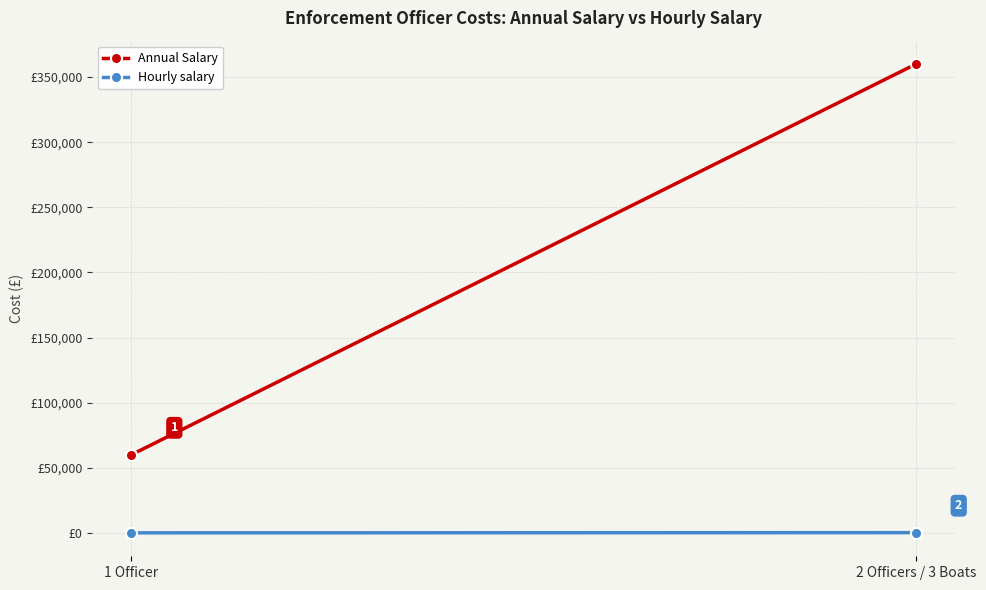

What is the average value of the Annual Salary series?

210000